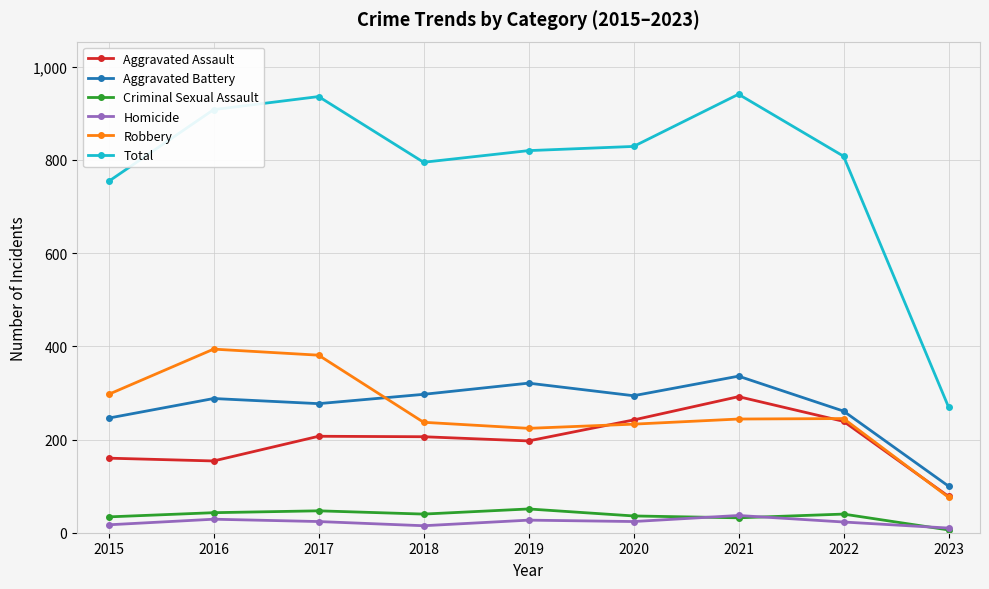

True or false: Robbery has more than 0 points higher than both neighbors.

True